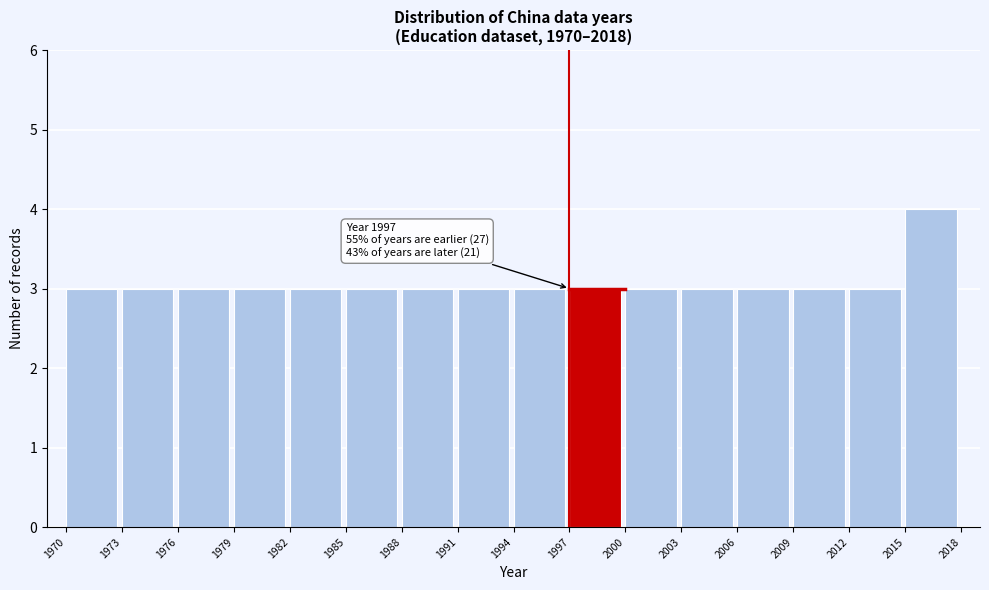

Over which range of the x-axis is the bar tallest?

2015 to 2018